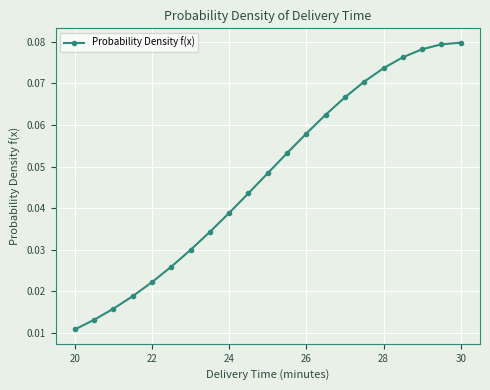

True or false: there are more than 2 points higher than both neighbors.

False